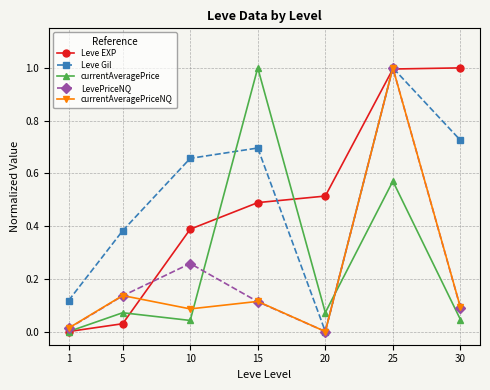

What is the maximum value shown in the chart?

1.0